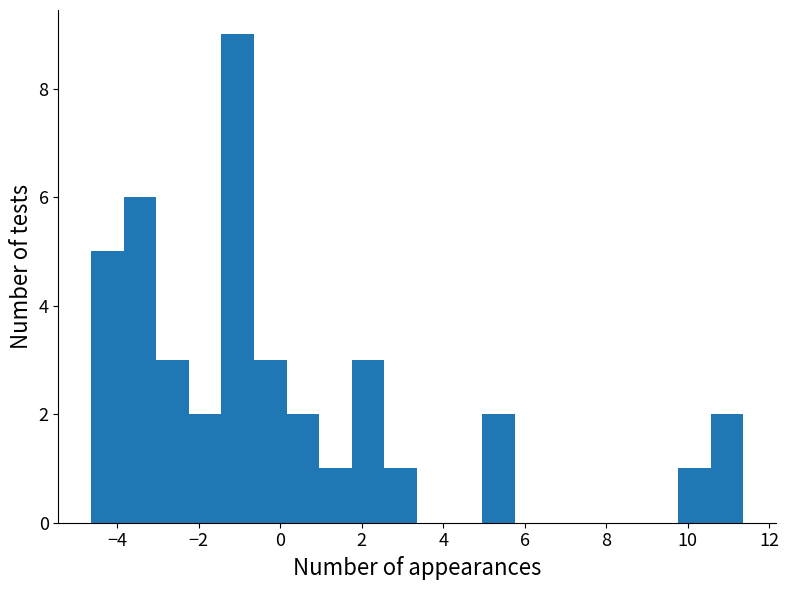

Reading left to right, transcribe this chart: for each bar, give the range it covers on the x-axis and its height. Neither the bar edges nor the heights are printed on the chart, so give them approximately, as read against the axes.

-4.6 to -3.8: 5
-3.8 to -3.0: 6
-3.0 to -2.2: 3
-2.2 to -1.4: 2
-1.4 to -0.6: 9
-0.6 to 0.2: 3
0.2 to 1.0: 2
1.0 to 1.8: 1
1.8 to 2.6: 3
2.6 to 3.4: 1
3.4 to 4.2: 0
4.2 to 5.0: 0
5.0 to 5.8: 2
5.8 to 6.6: 0
6.6 to 7.4: 0
7.4 to 8.2: 0
8.2 to 9.0: 0
9.0 to 9.8: 0
9.8 to 10.6: 1
10.6 to 11.4: 2